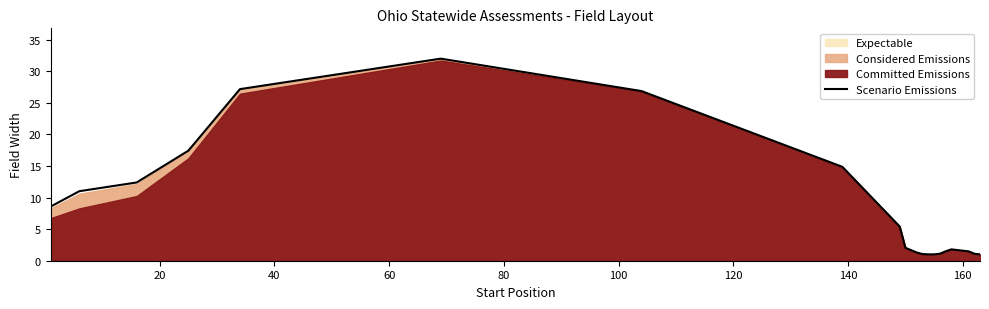

What is the highest value of the Scenario Emissions series?

32.0